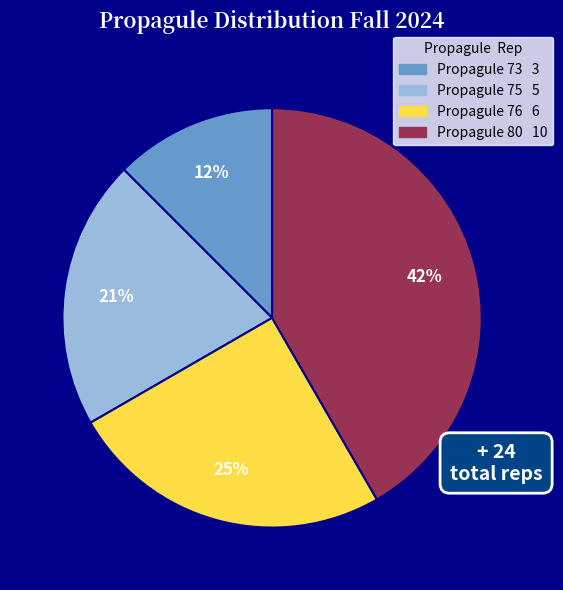

Is there any slice that represents more than half of the pie?

No